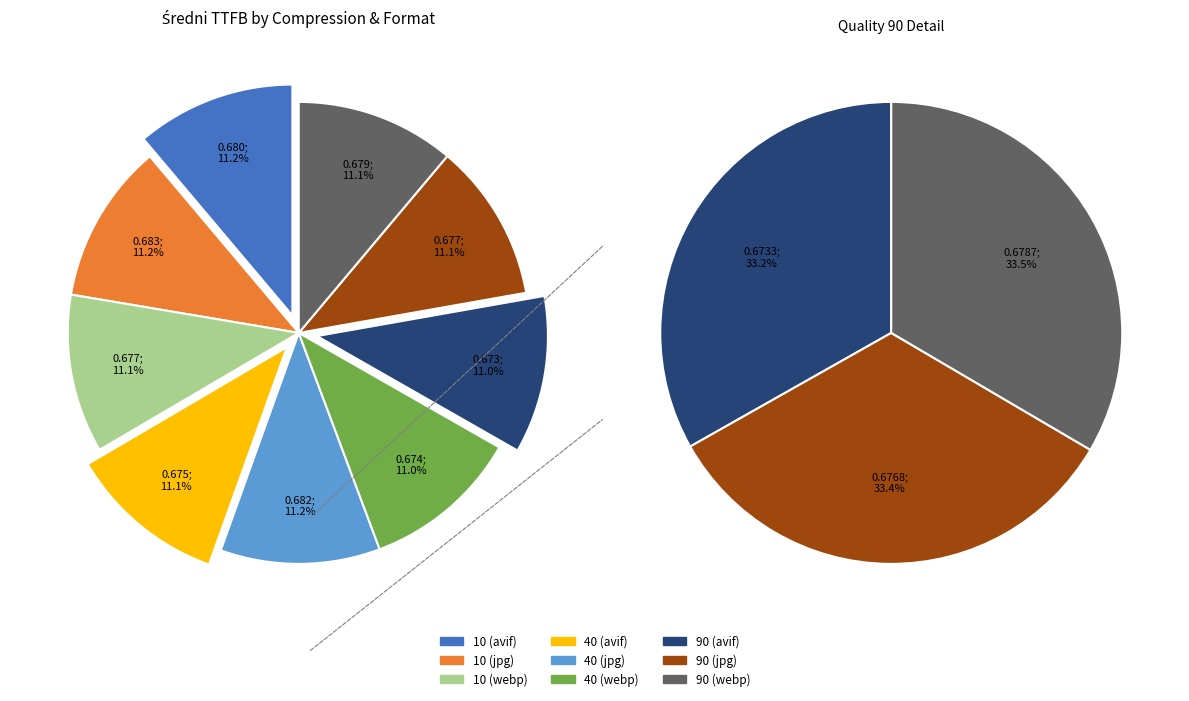

True or false: 90 (jpg) accounts for 11% of the total.

True